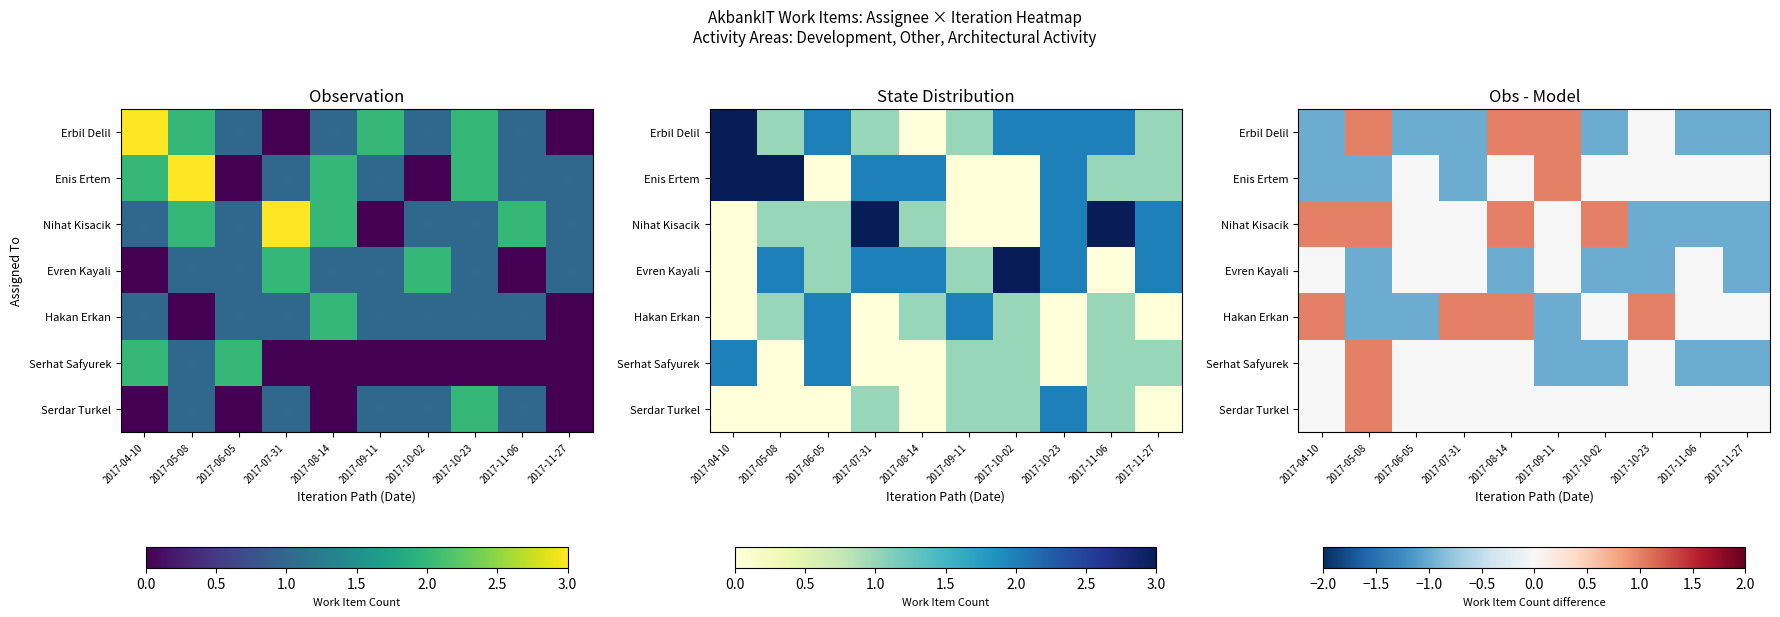

How many distinct data groups are displayed?

7